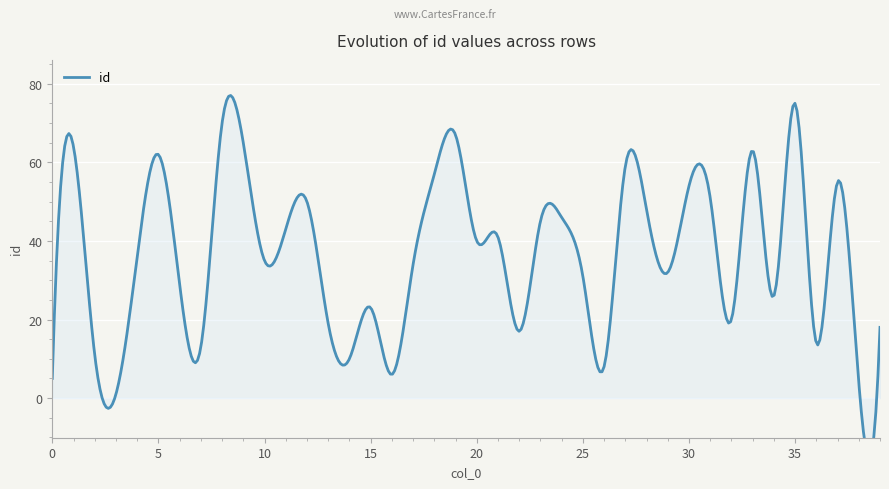

True or false: the data has more than 1 interior local peaks.

True